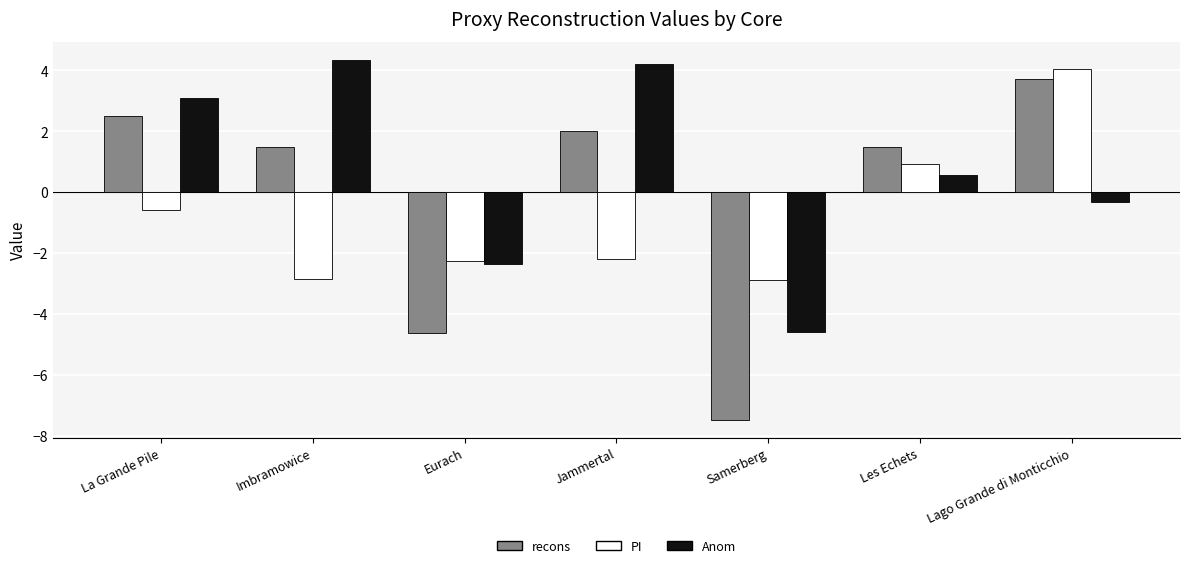

How many values in recons are above zero?

5